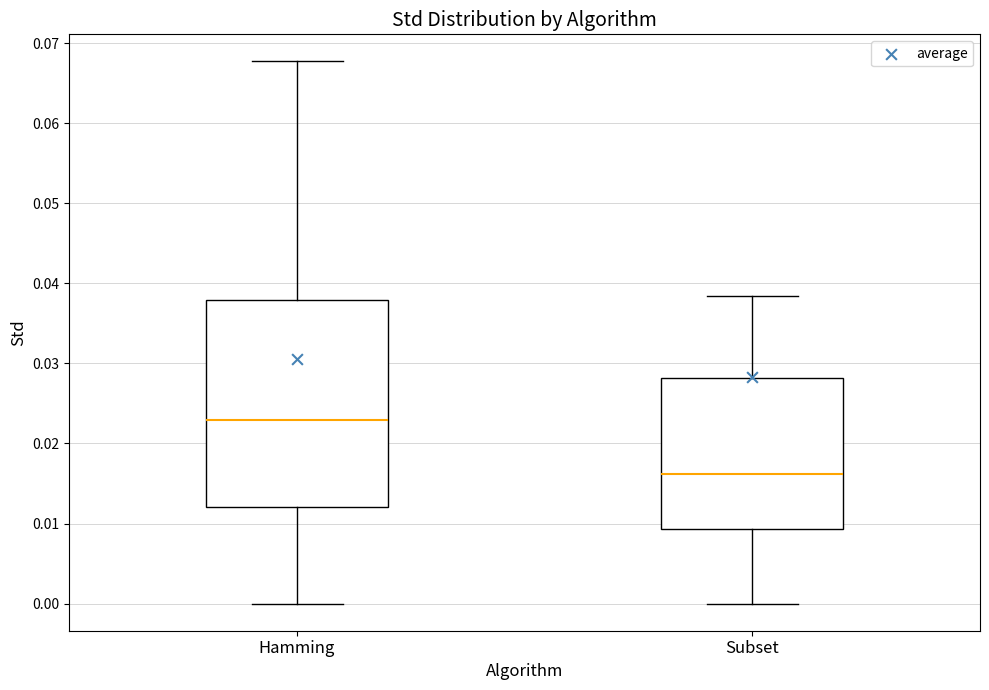

Reading left to right, read every box against the y-axis: the position of its median line, the range the box covers, and the ends of its whiskers. The values are not printed on the chart, so give them approximately, as read against the axis.

Hamming: median 0.023, box 0.012 to 0.038, whiskers 0.000 to 0.068
Subset: median 0.016, box 0.009 to 0.028, whiskers 0.000 to 0.038